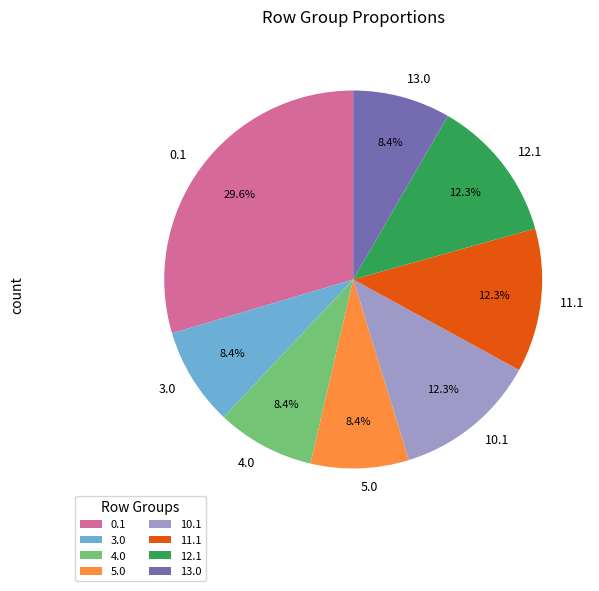

What percentage is the 3.0 slice, to the nearest percent?

8%